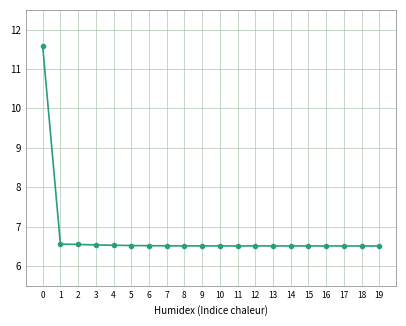

What is the greatest value displayed?

11.6